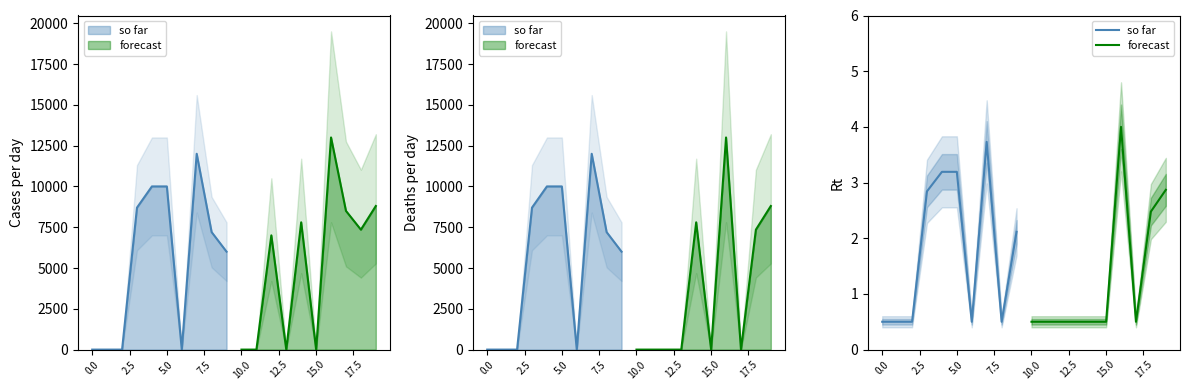

What is the value of the forecast point at the 8th from the left?

0.5